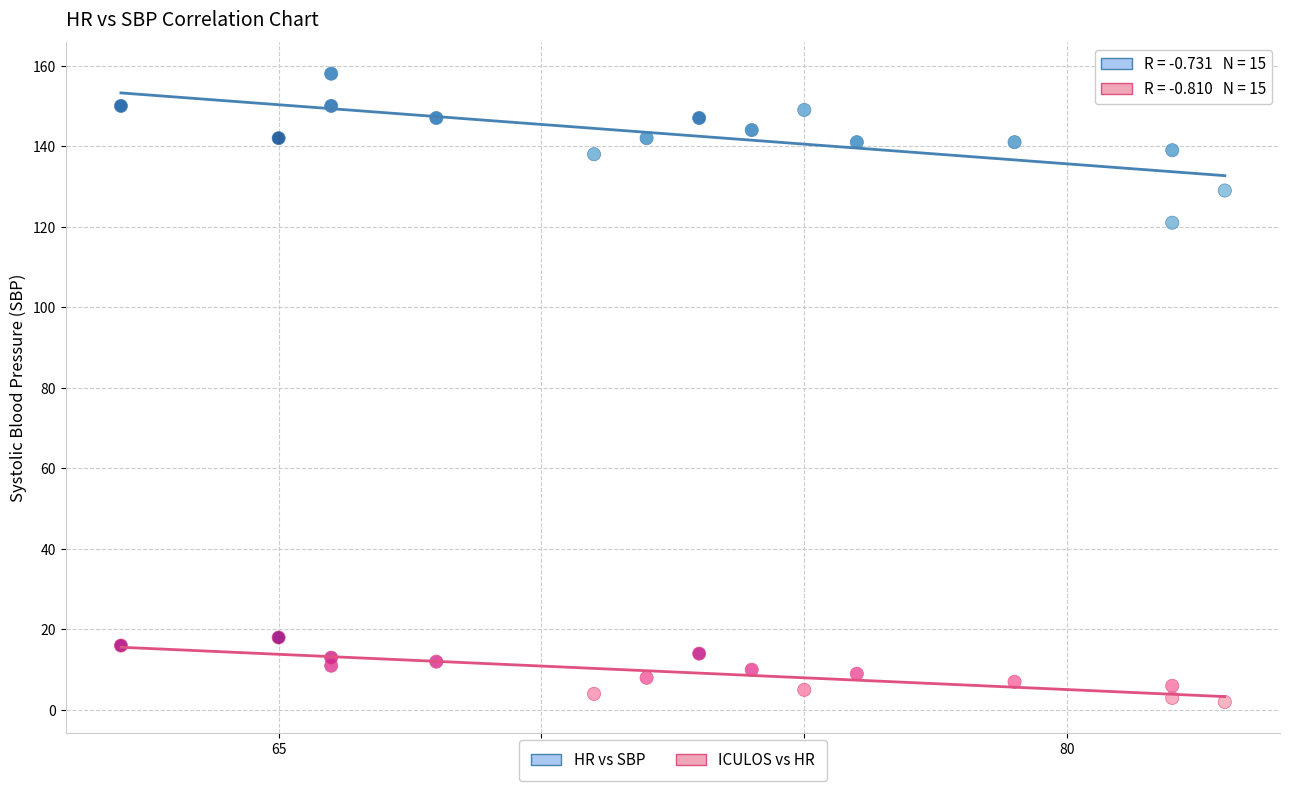

Across all data points, what is the range of Y values (max minus min)?

156